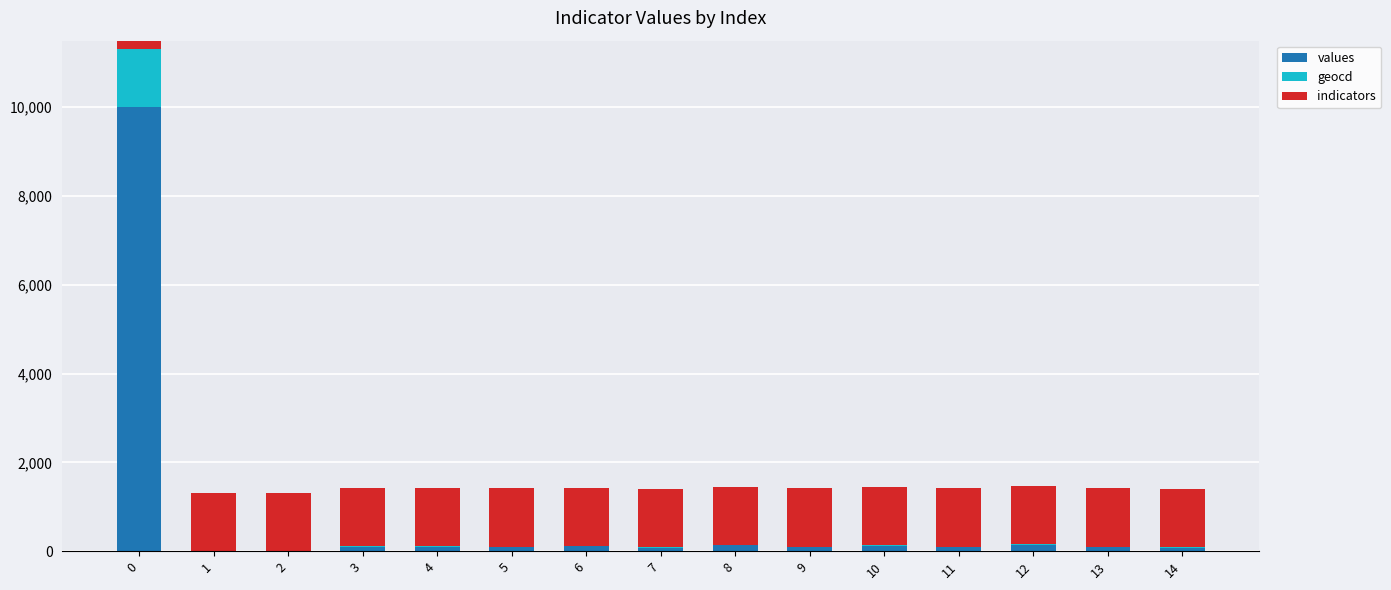

At which label is geocd closest to 655?

12